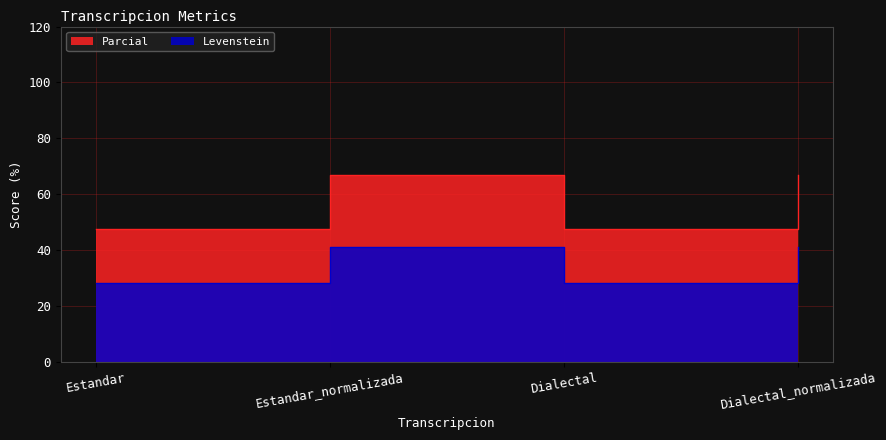

What position from the left is Dialectal_normalizada?

4